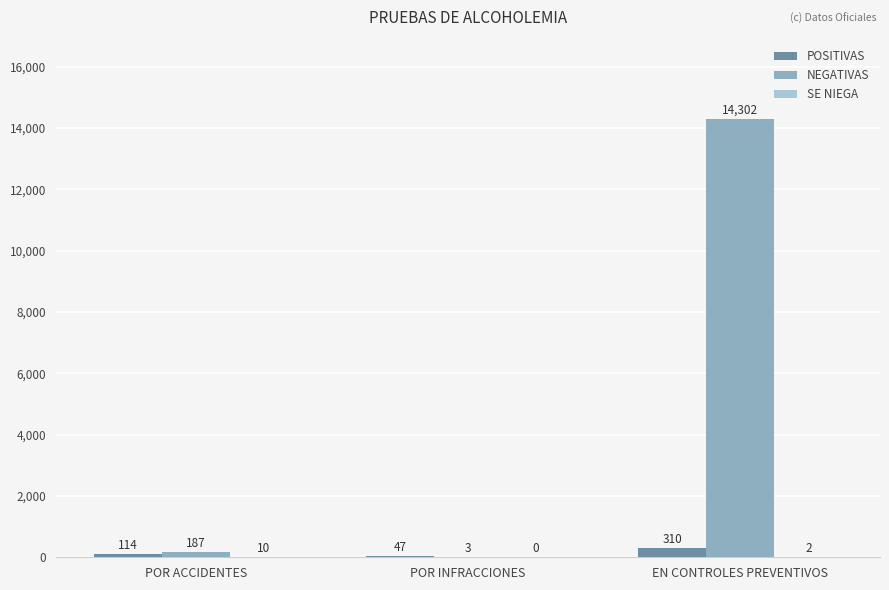

At which label is POSITIVAS closest to 178?

POR ACCIDENTES